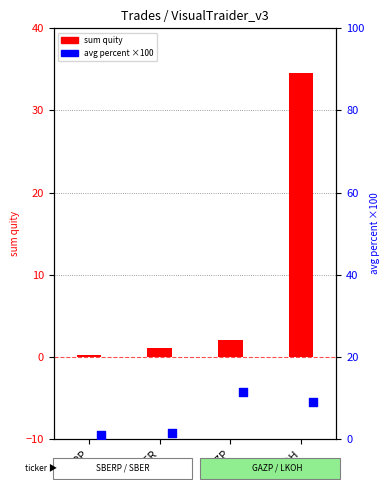

Which has a higher value, GAZP or SBERP?

GAZP